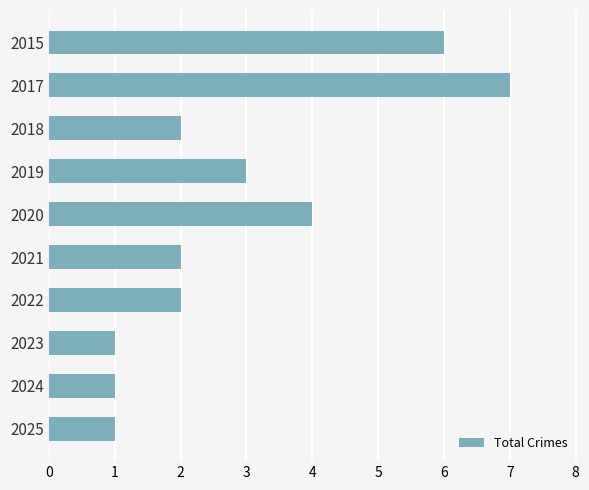

What is the maximum value shown in the chart?

7